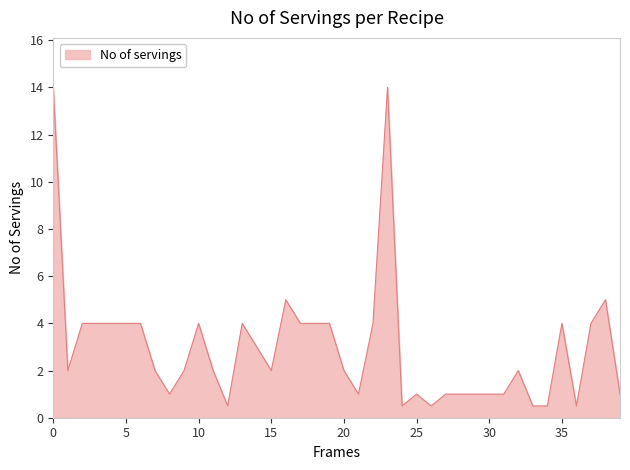

What is the maximum value shown in the chart?

14.0